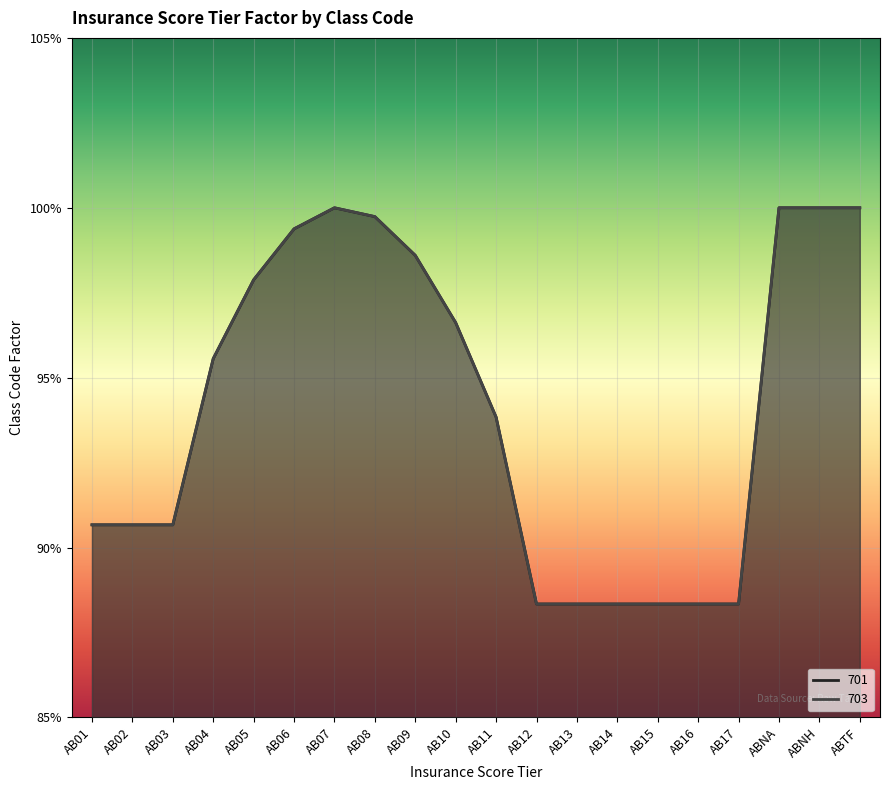

What is the highest value of the 703 series?

1.0